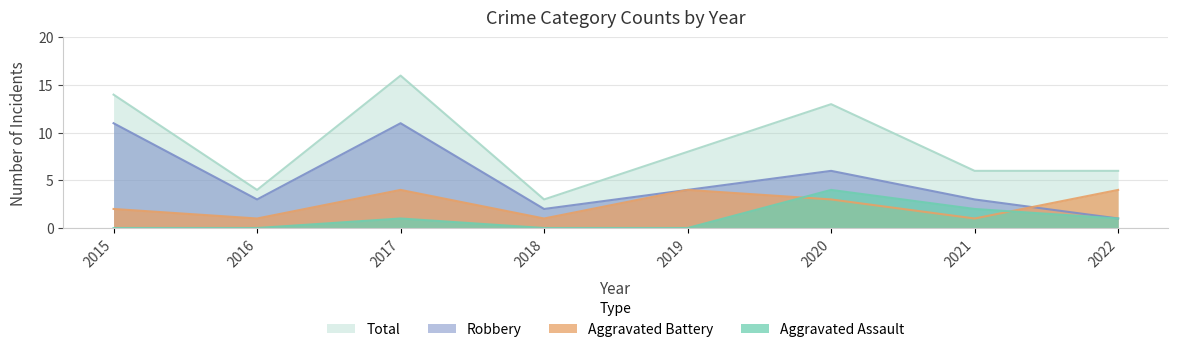

True or false: Aggravated Assault and Robbery intersect in this chart.

False